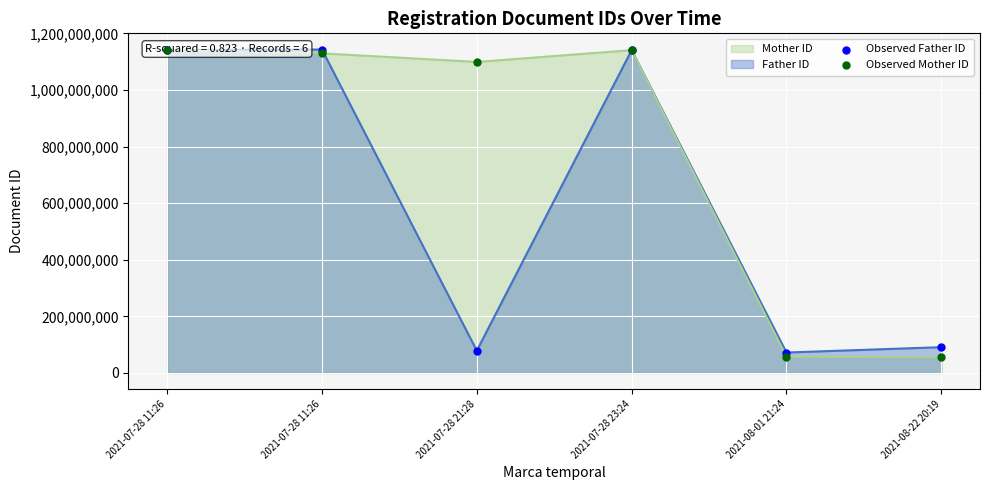

Which series reaches the minimum Y coordinate?

Observed Mother ID